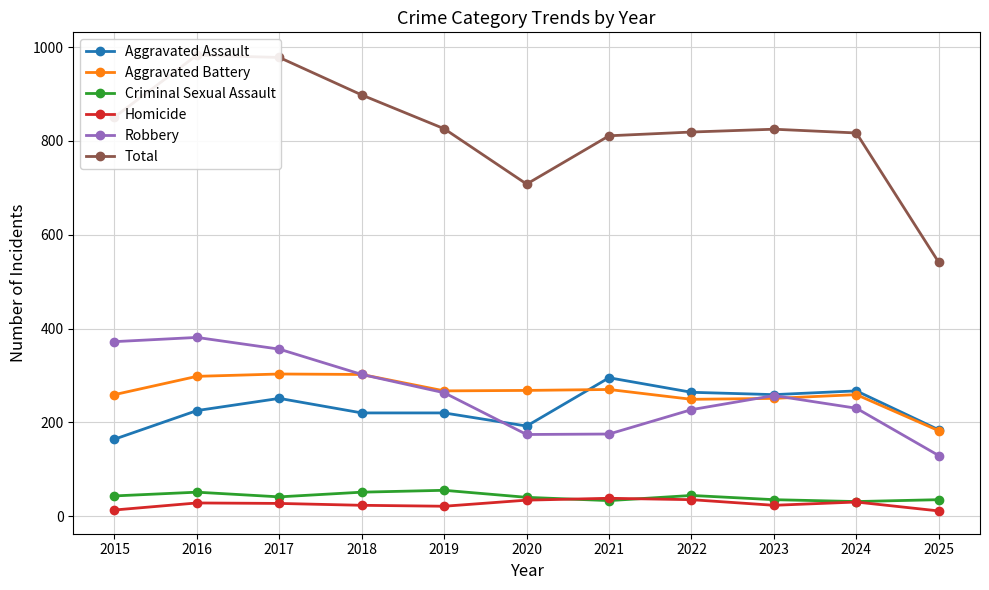

What is the difference between the maximum and minimum values in the Homicide series?

27